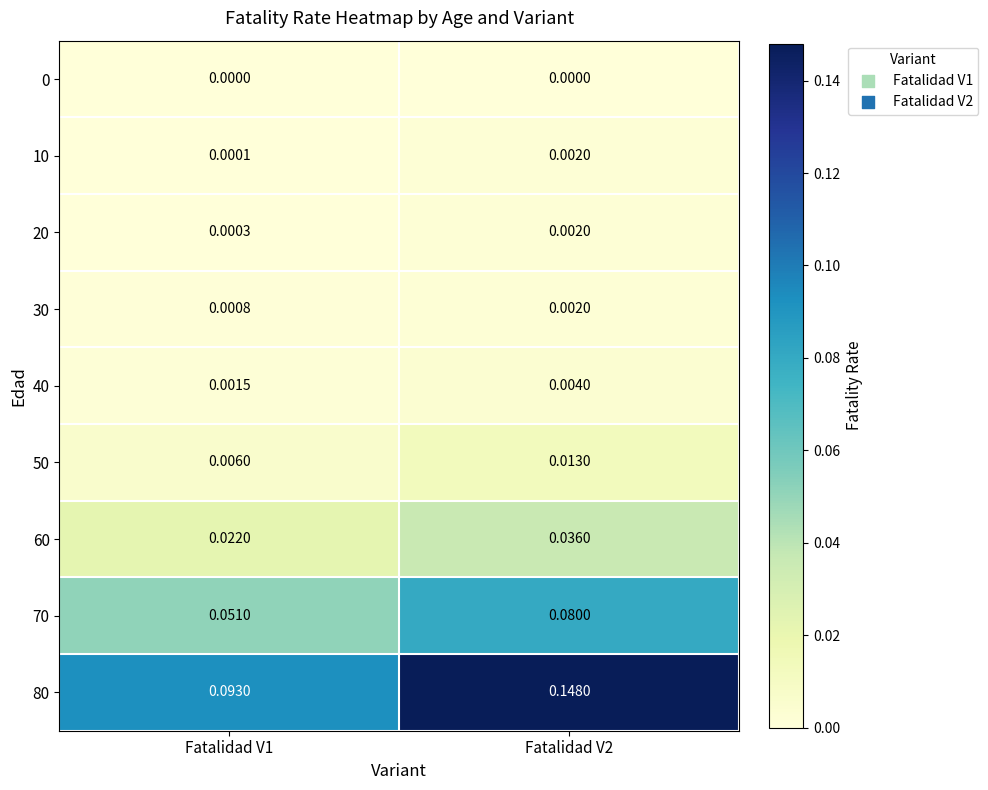

How many series are shown in this chart?

9